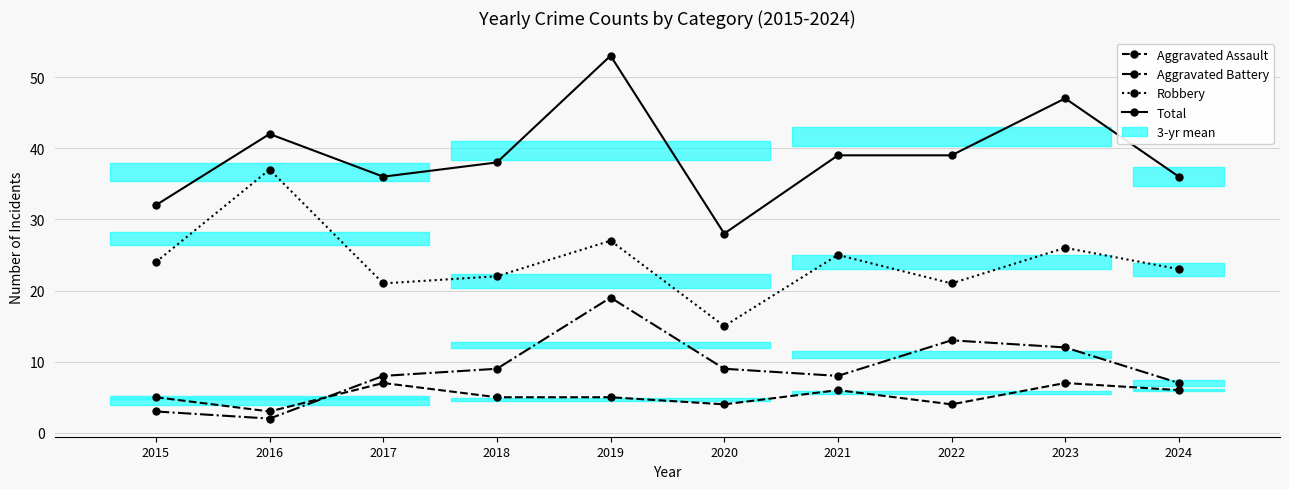

Reading right to left, transcribe all the data shown in this chart.

Aggravated Assault: 6	7	4	6	4	5	5	7	3	5
Aggravated Battery: 7	12	13	8	9	19	9	8	2	3
Robbery: 23	26	21	25	15	27	22	21	37	24
Total: 36	47	39	39	28	53	38	36	42	32